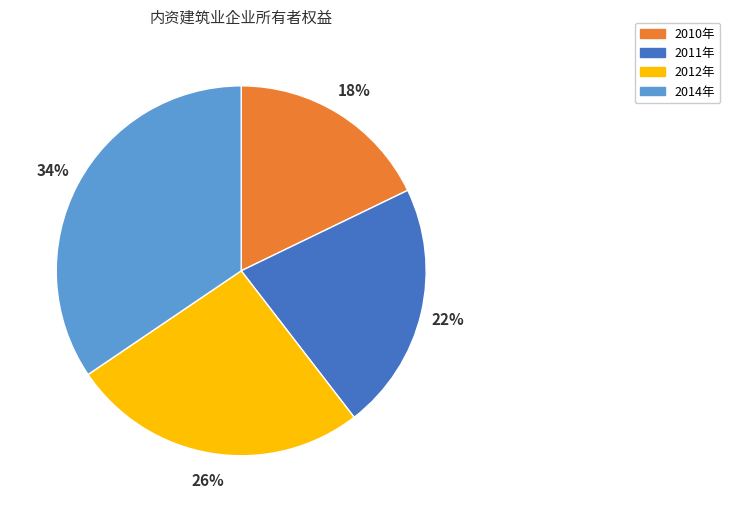

Is there any slice that represents more than half of the pie?

No